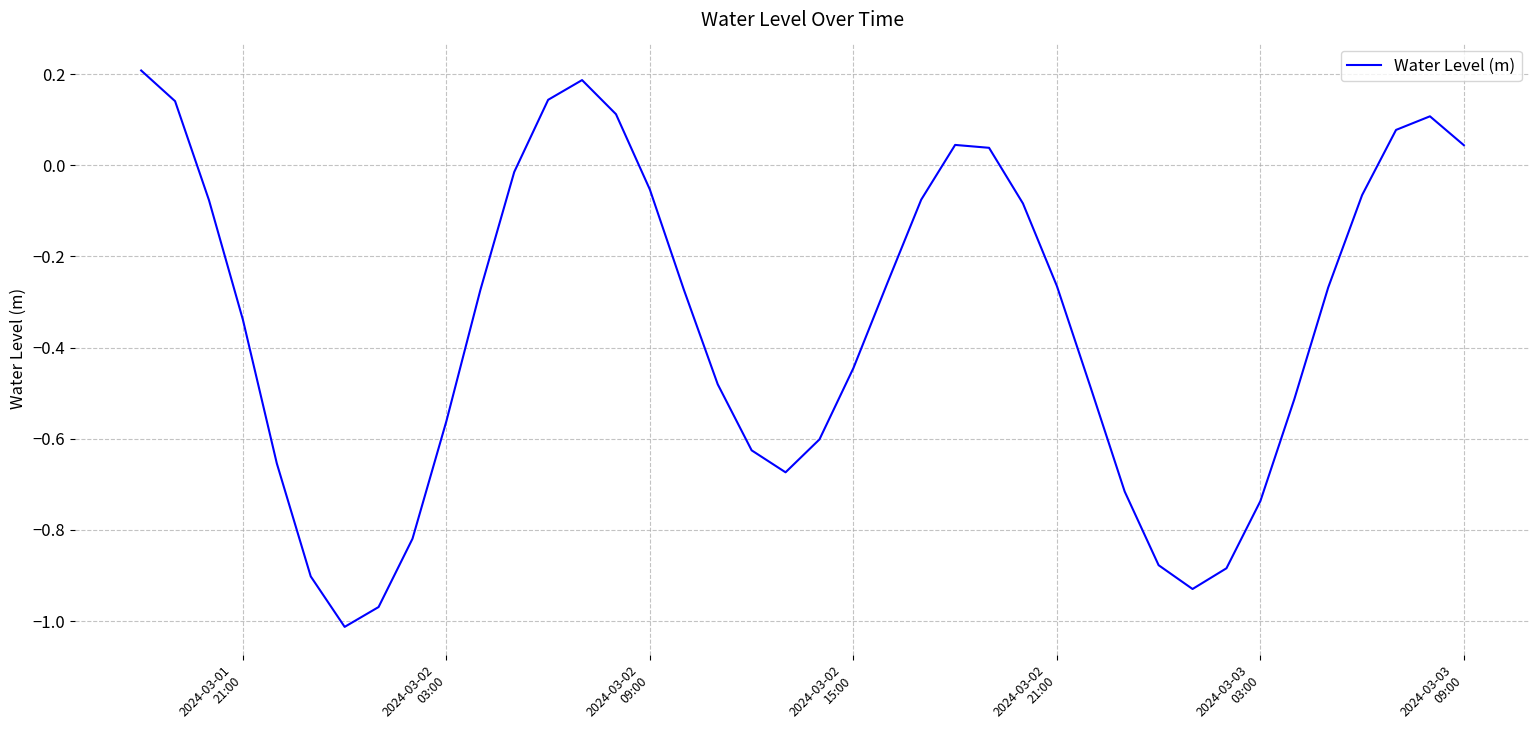

What is the average value?

-0.3